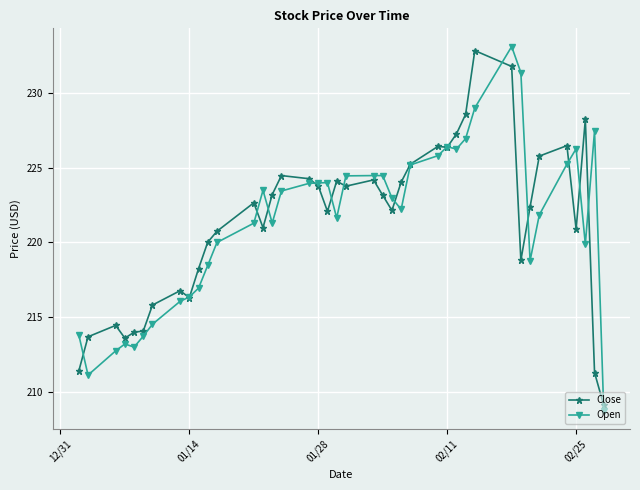

At how many categories does at least one series exceed 231?

3